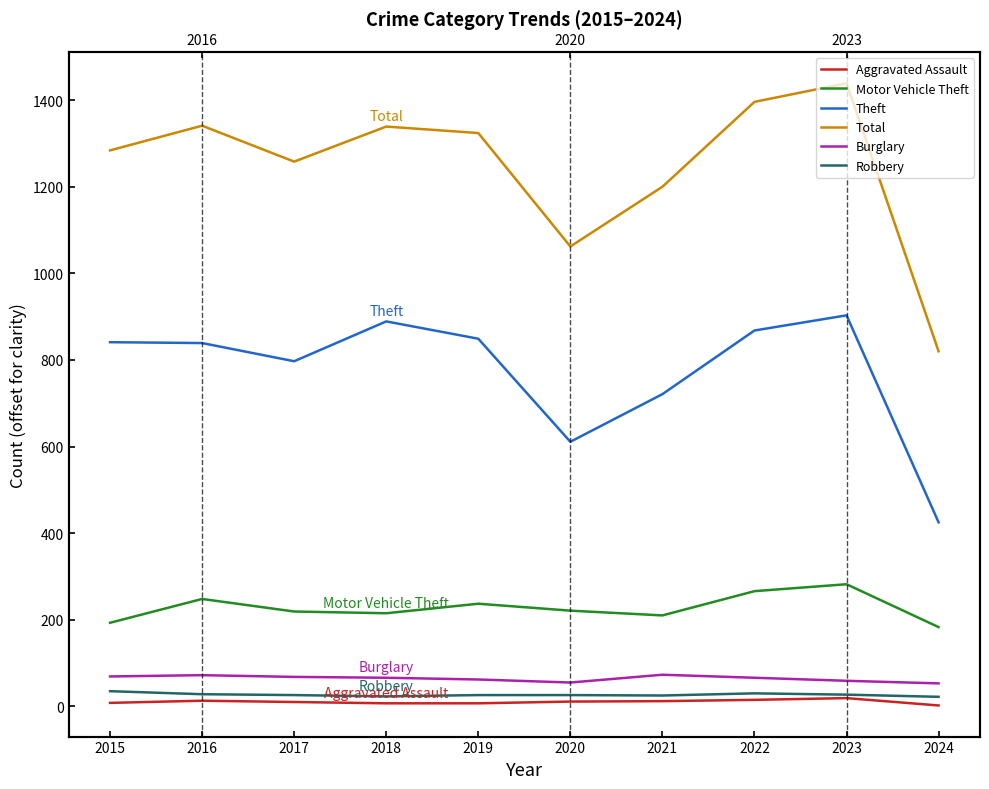

Reading left to right, transcribe all the data shown in this chart.

Aggravated Assault: 8	13	10	7	7	11	12	15	19	2
Motor Vehicle Theft: 193	248	219	215	237	221	210	266	282	183
Theft: 841	839	797	889	849	611	721	868	903	425
Total: 1284	1341	1258	1339	1324	1062	1200	1396	1439	820
Burglary: 69	72	68	66	62	55	73	66	59	53
Robbery: 35	28	26	23	26	26	25	30	27	22